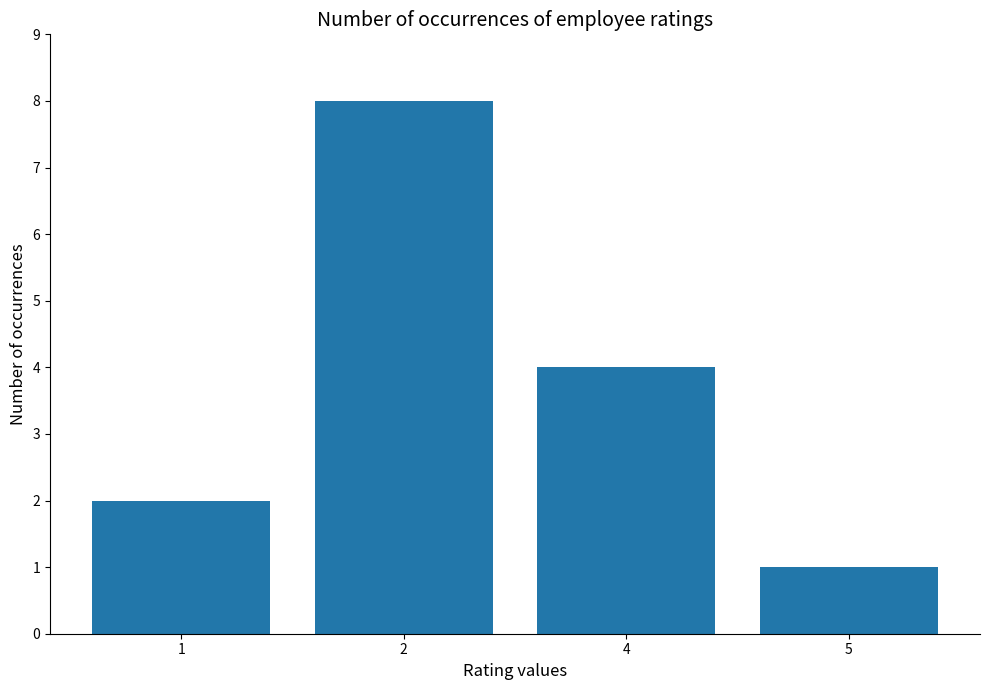

True or false: the data shows 1 at 5.

True